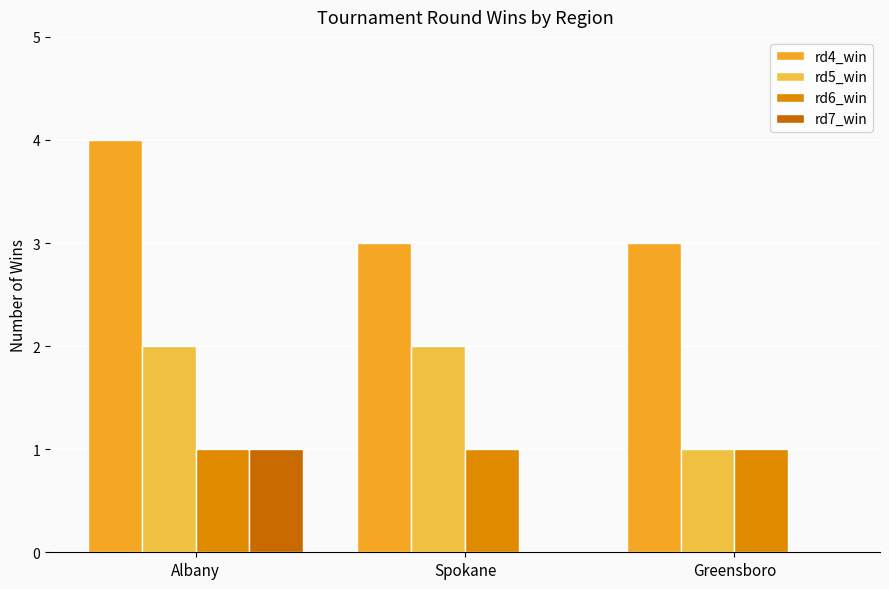

What is the minimum value for rd4_win?

3